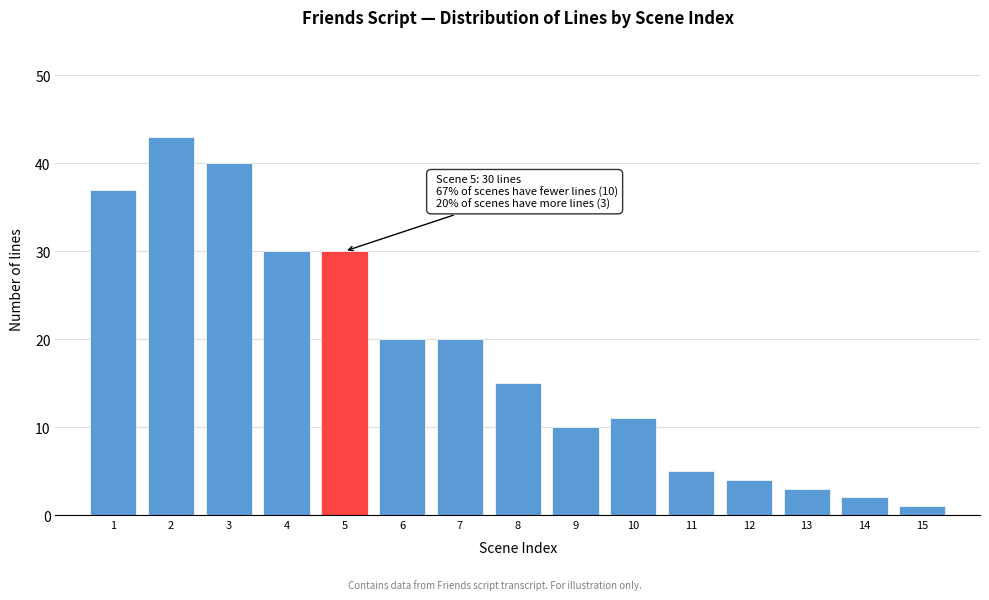

Reading left to right, list all the values displayed in this chart.

37	43	40	30	30	20	20	15	10	11	5	4	3	2	1